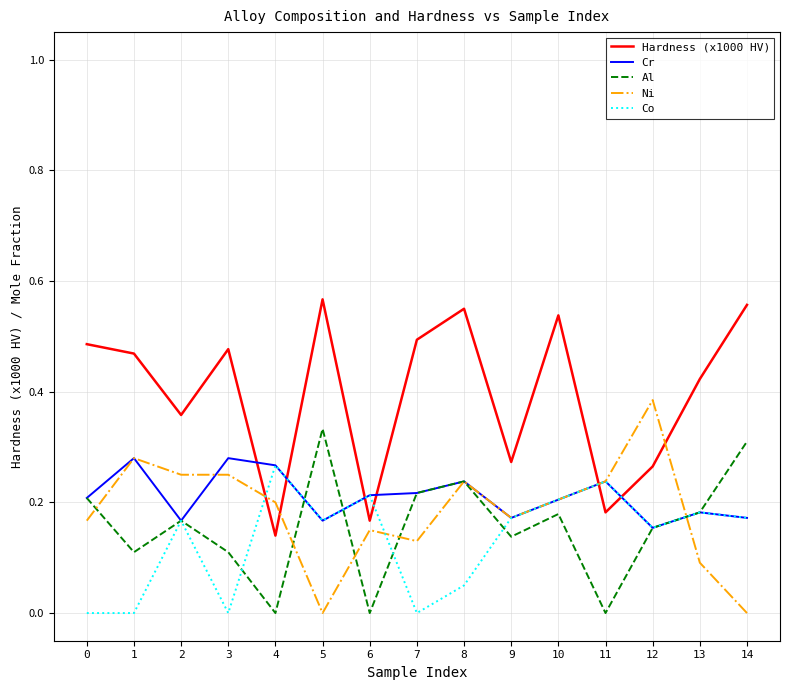

Which series has the largest total across all categories?

Hardness (x1000 HV)